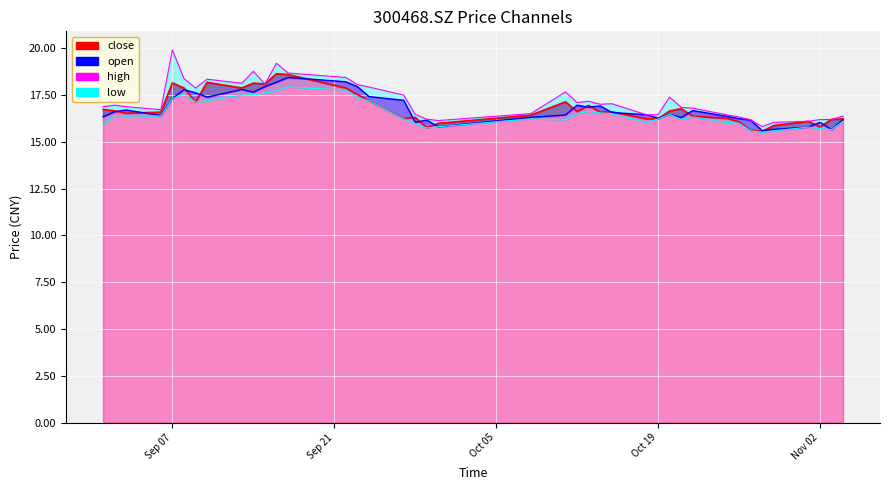

What is the value of the close point at the 10th from the left?

18.1